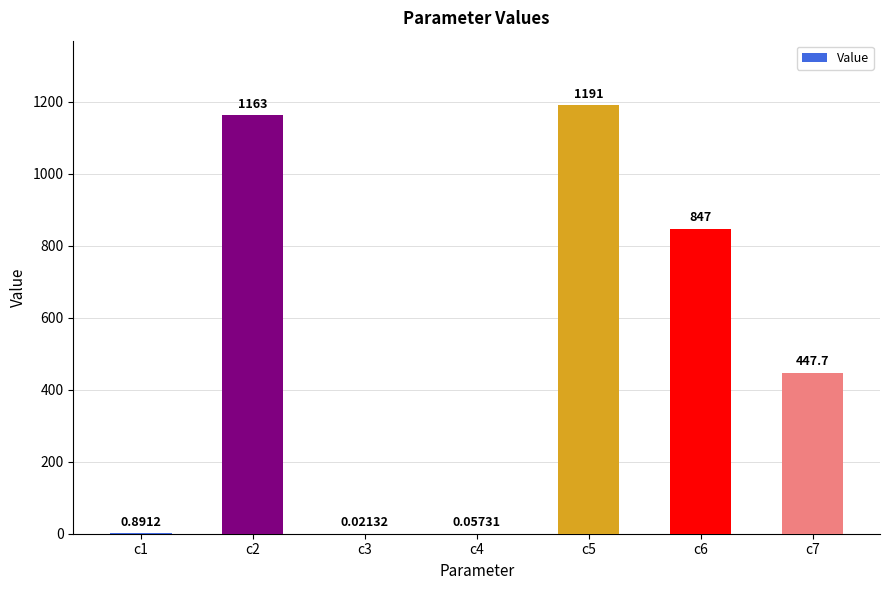

Which has a higher value, c7 or c4?

c7